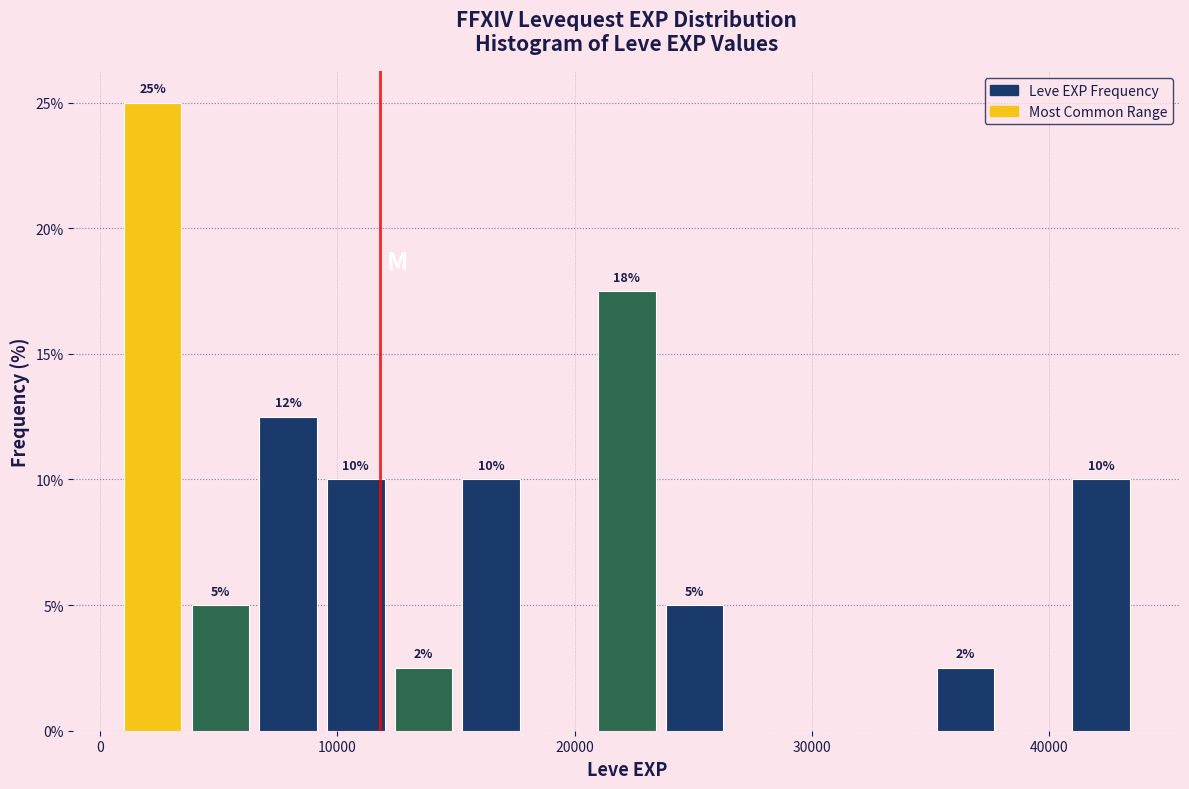

Around what value on the x-axis is the tallest bar? Give the approximate position of its centre, as read against the axis.

2000